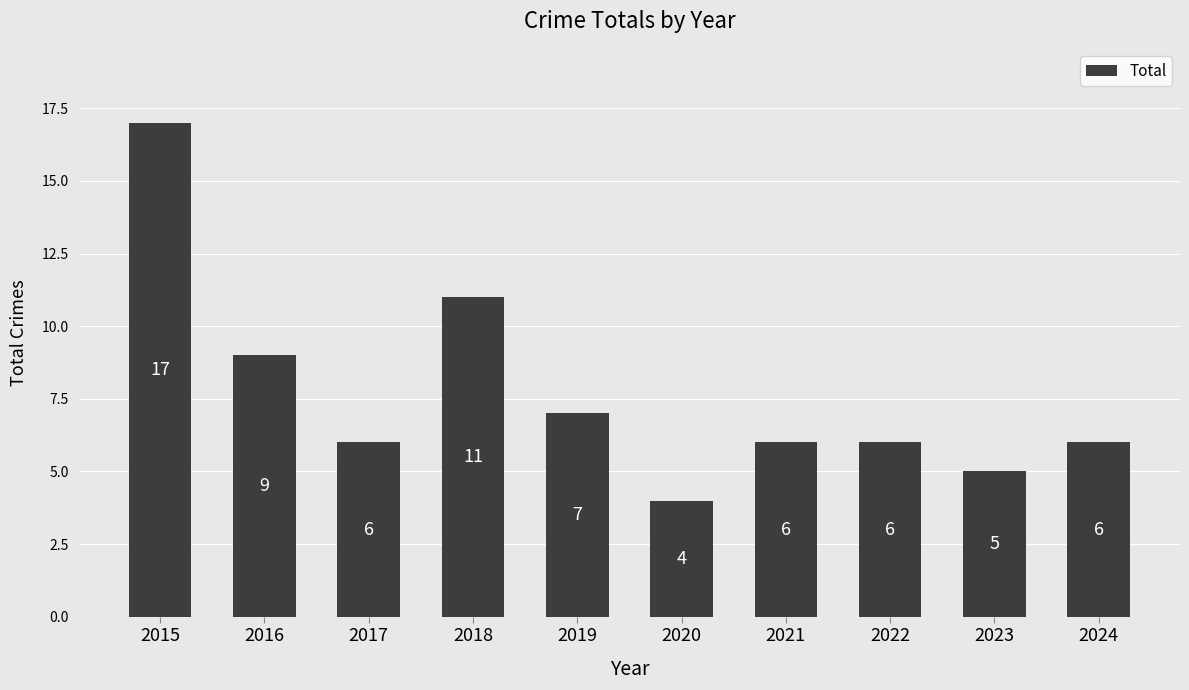

How many distinct data groups are displayed?

1